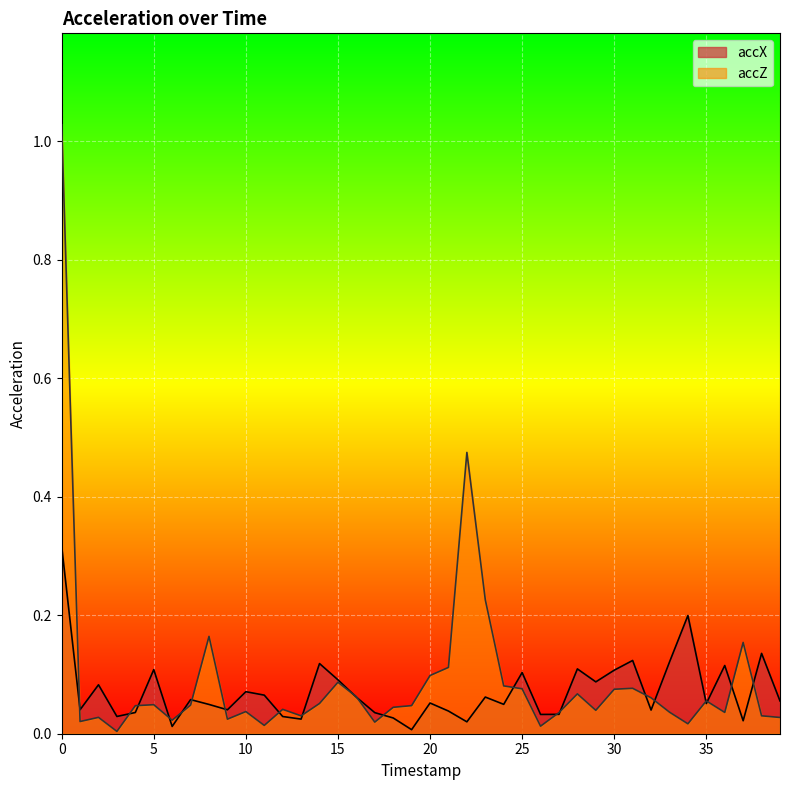

List the labels in order of accZ value, smallest first.

3, 26, 11, 34, 17, 1, 6, 9, 39, 2, 13, 38, 27, 36, 33, 10, 29, 12, 18, 4, 19, 7, 5, 14, 35, 32, 16, 28, 30, 25, 31, 24, 15, 20, 21, 37, 8, 23, 22, 0